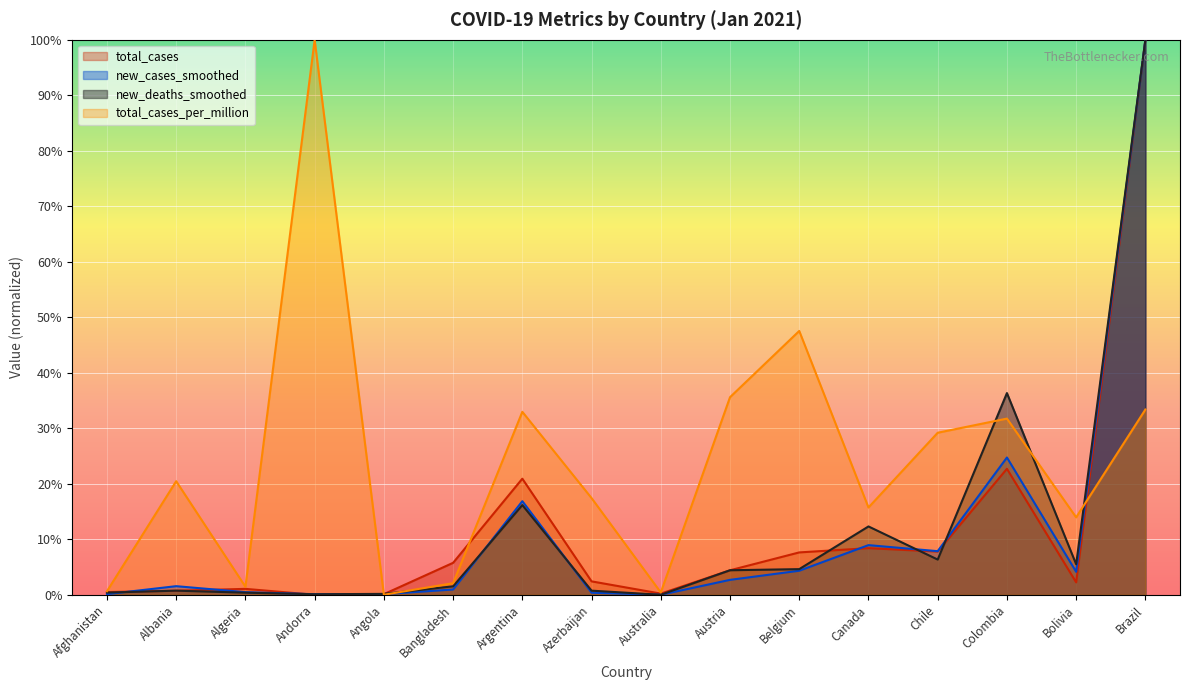

How many interior local peaks does the total_cases series have?

4